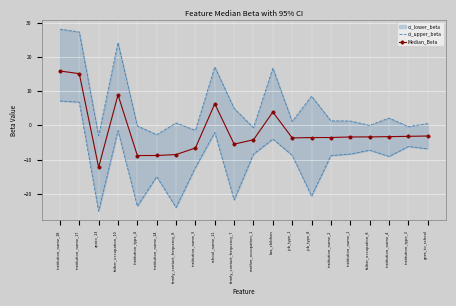

Where is the first local minimum for Median_Beta?

apoio_13